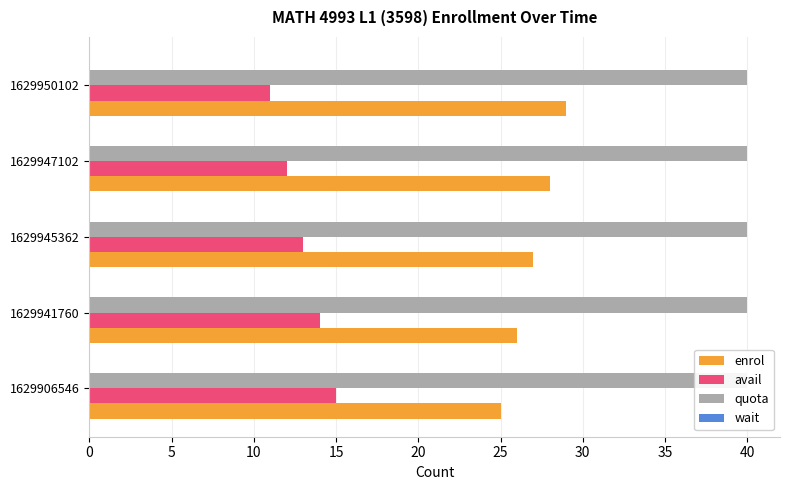

What is the minimum value for enrol?

25.0